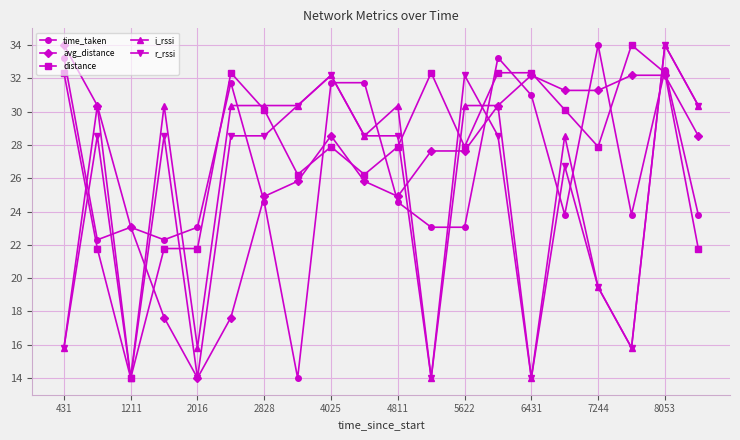

What is the lowest value of the distance series?

14.0